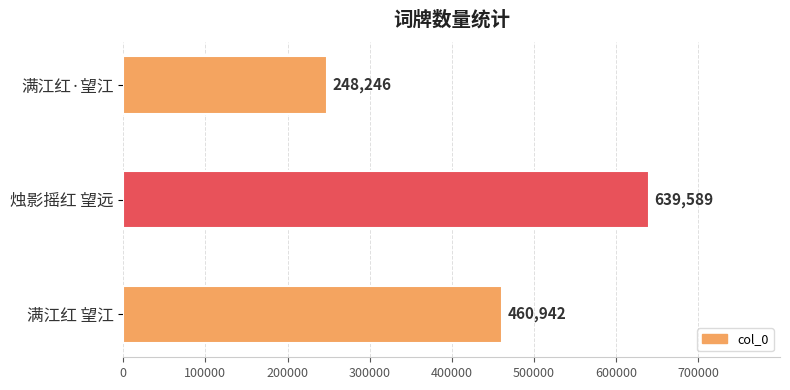

Where is the data nearest to the value 443917?

满江红 望江